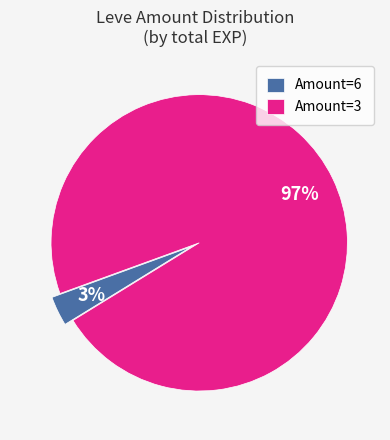

Which slice is the largest?

Amount=3